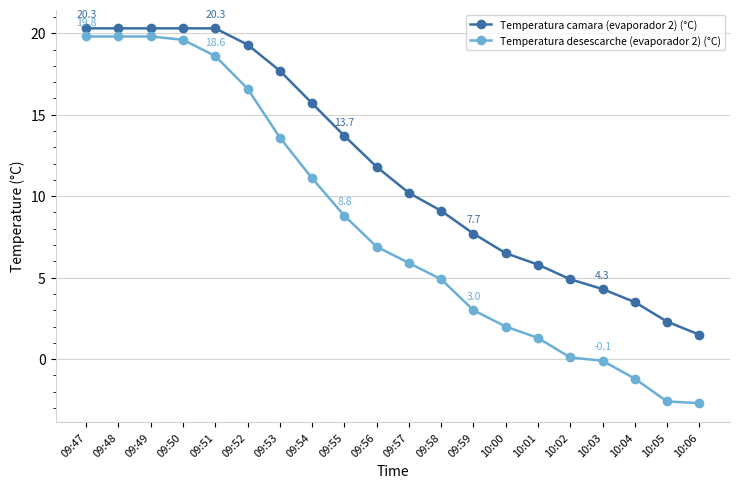

What is the maximum value shown in the chart?

20.3